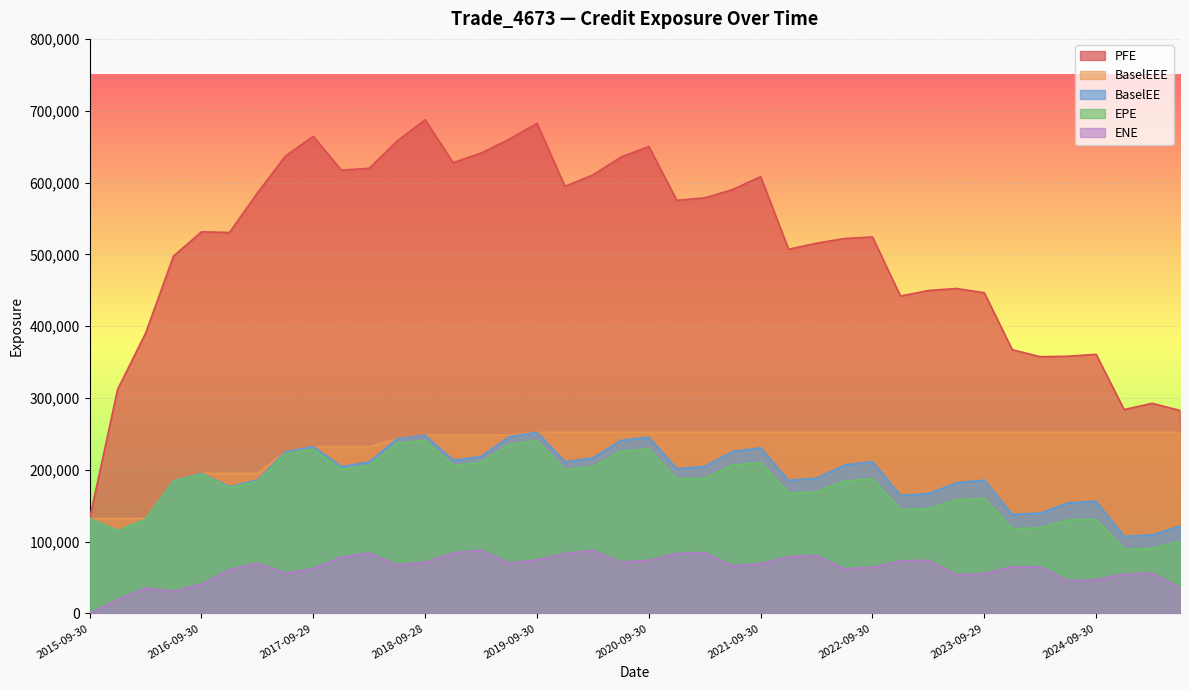

What is the label of the 1st point from the right?

2025-06-30